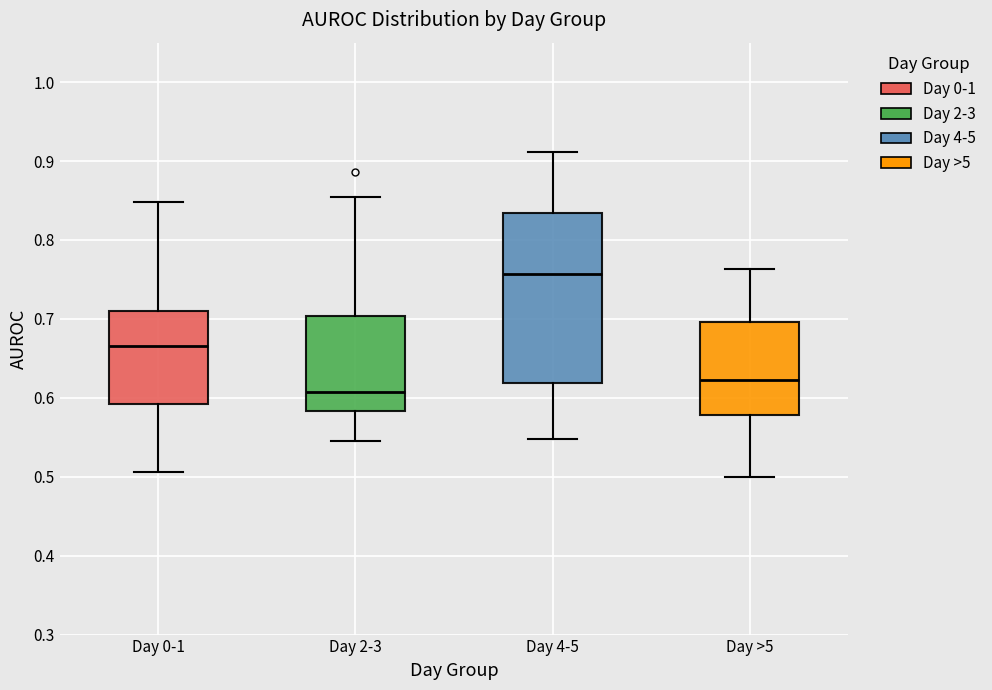

Where does the lower whisker of the box for Day 2-3 end on the y-axis? The values are not printed on the chart, so give them approximately, as read against the axis.

0.55